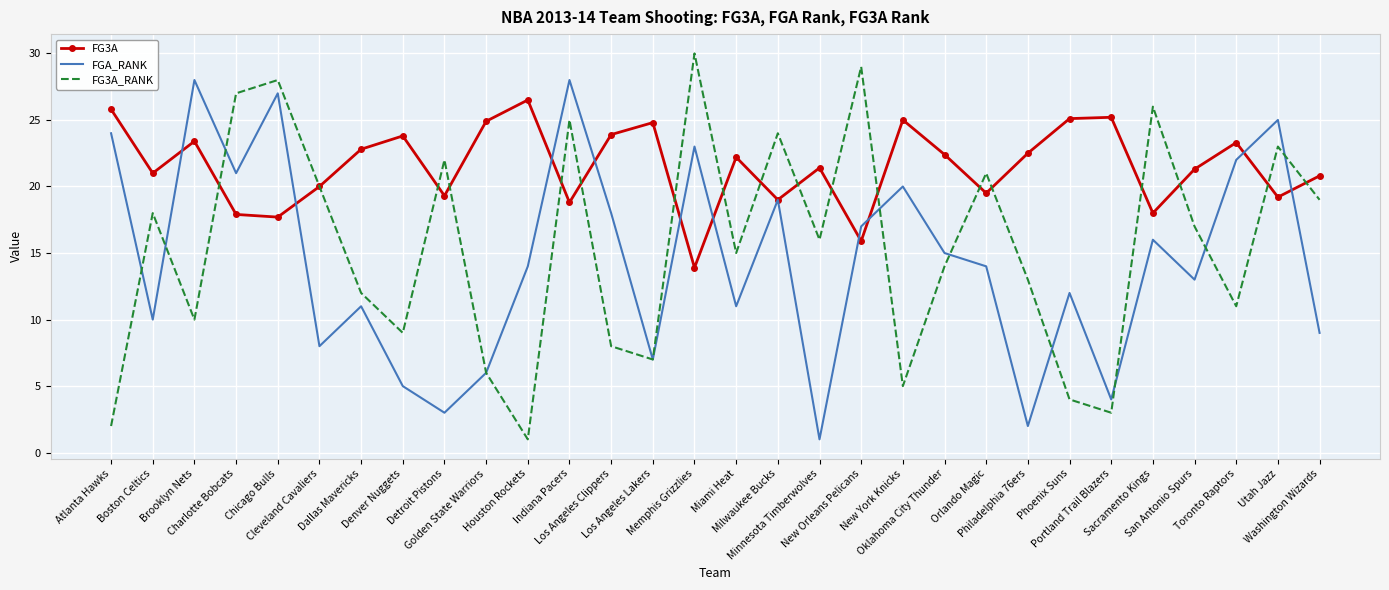

Rank the series by their maximum value, from highest to lowest.

FG3A_RANK, FGA_RANK, FG3A